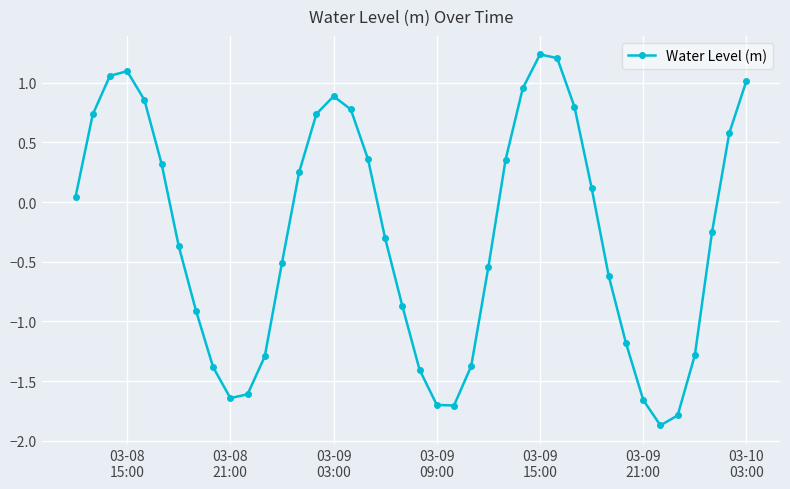

How many interior local valleys (lower than both neighbors) does the data have?

3